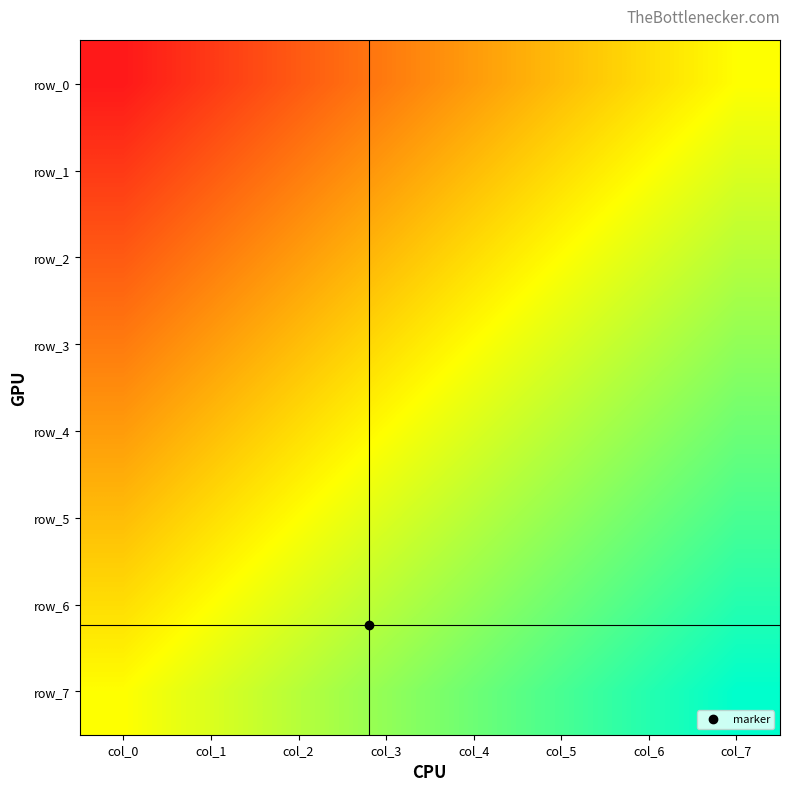

What is the difference between the maximum and second lowest values in the row_1 series?

0.4